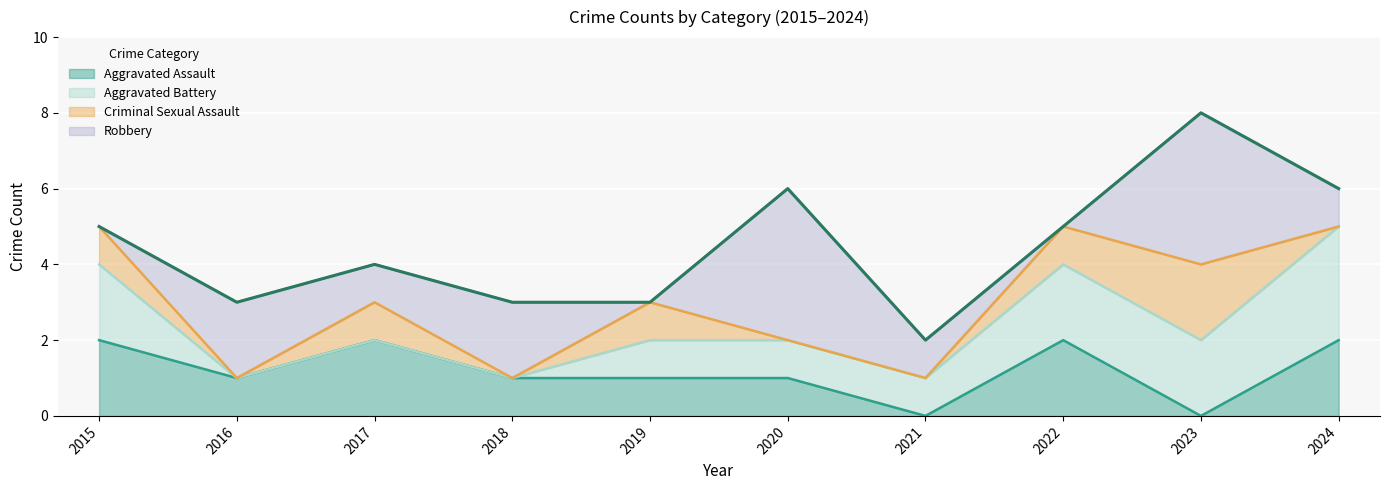

What is the total value across all series at 2019?

3